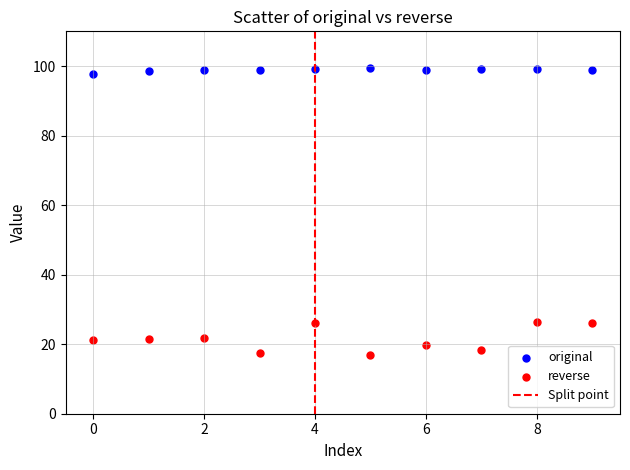

Which series reaches the minimum Y coordinate?

reverse